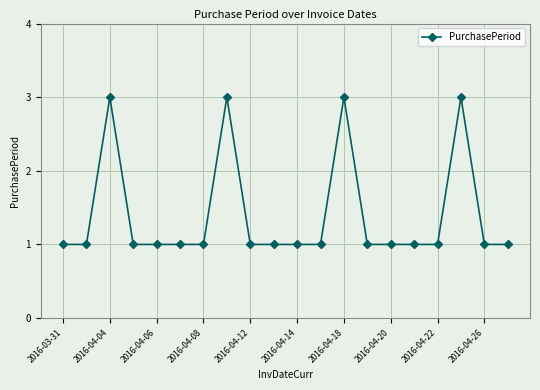

What is the sum of all values?

28